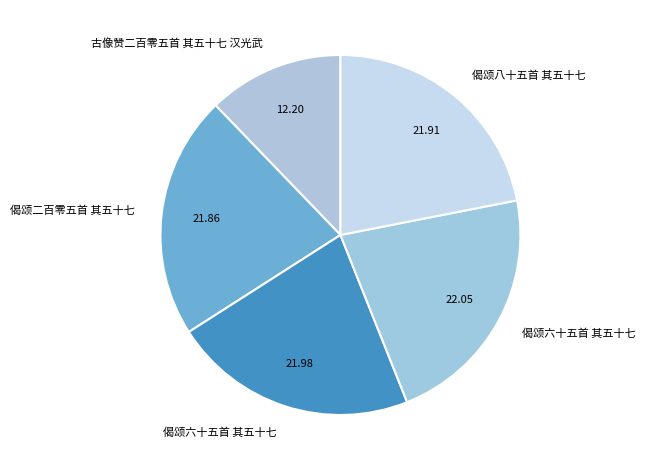

Which category has the smallest portion of the pie?

古像赞二百零五首 其五十七 汉光武